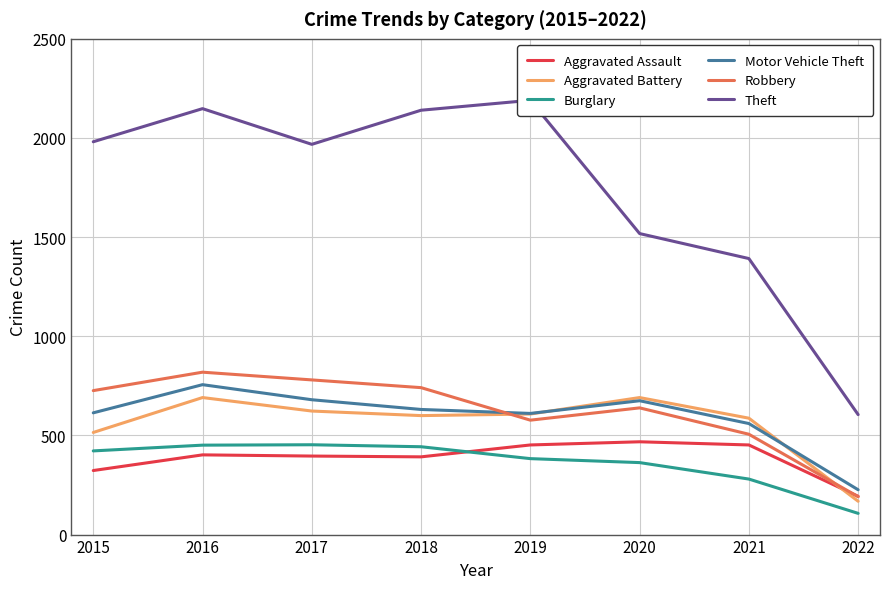

What is the spread (max minus min) of values at 2016?

1746